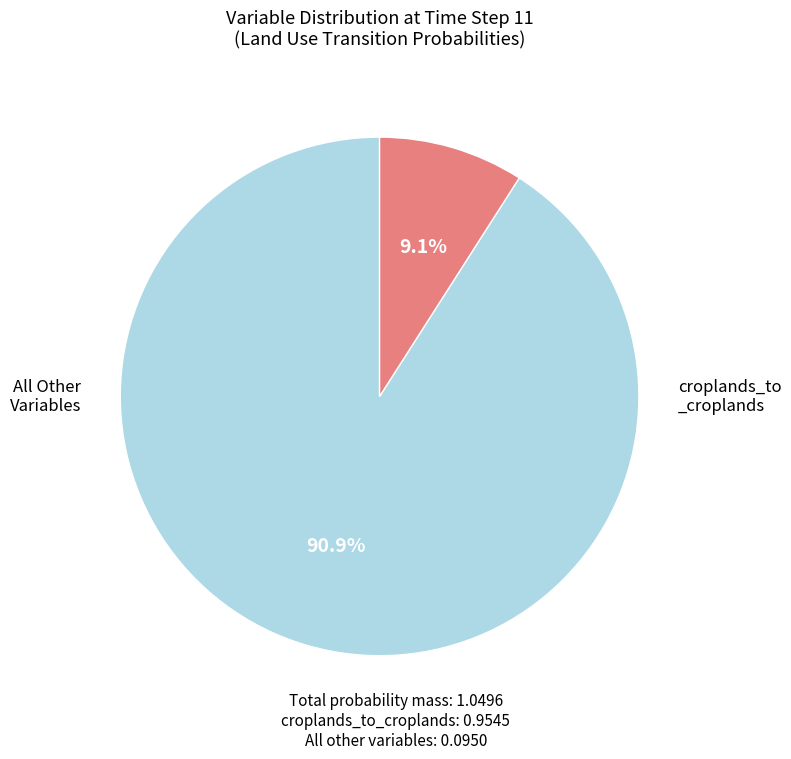

Is there any slice that represents more than half of the pie?

Yes